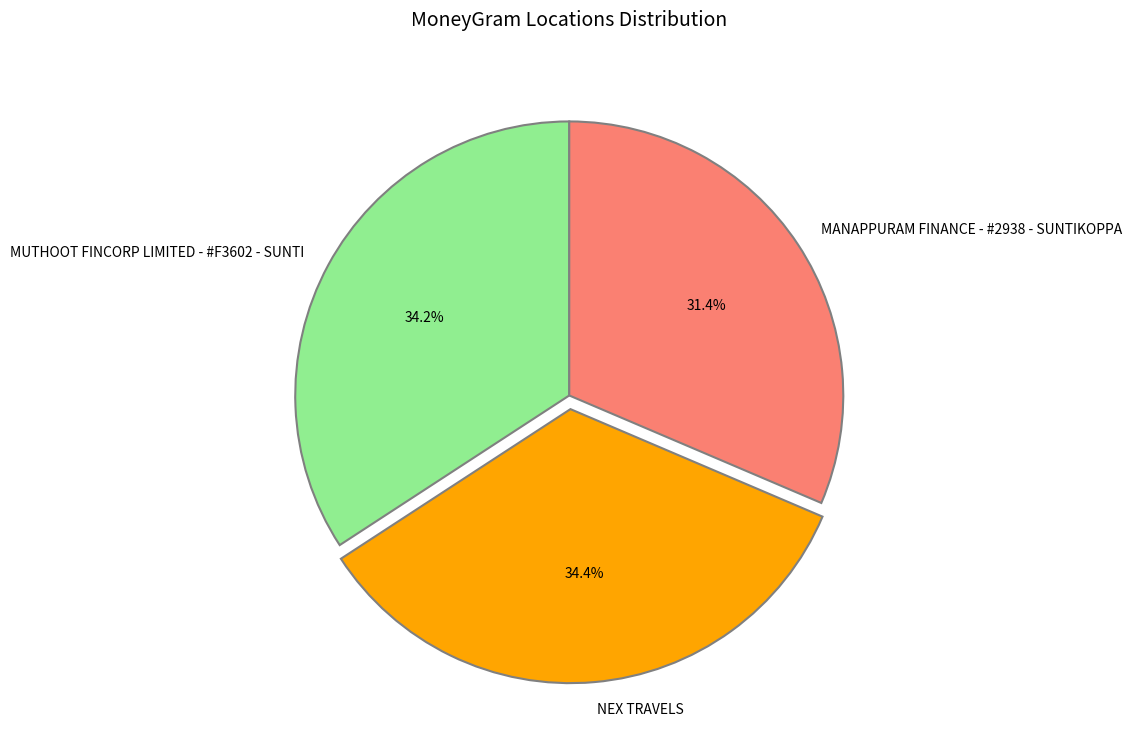

Which category has the smallest portion of the pie?

MANAPPURAM FINANCE - #2938 - SUNTIKOPPA